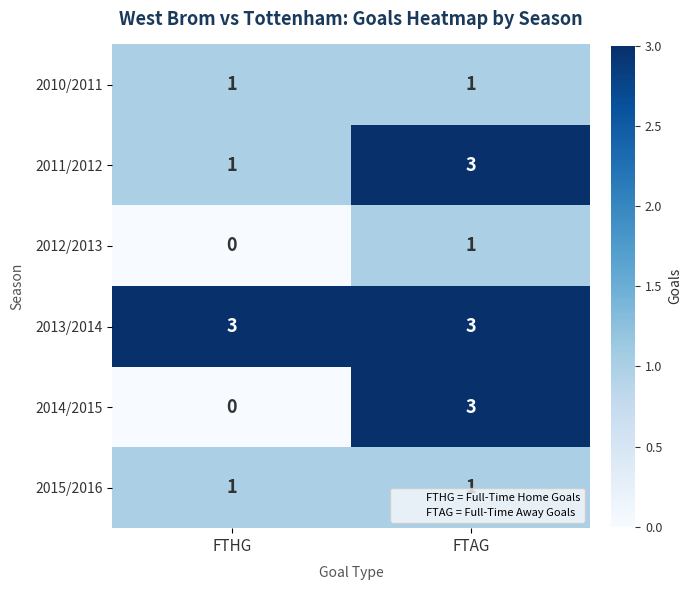

What is the difference between the highest and lowest values at FTHG?

3